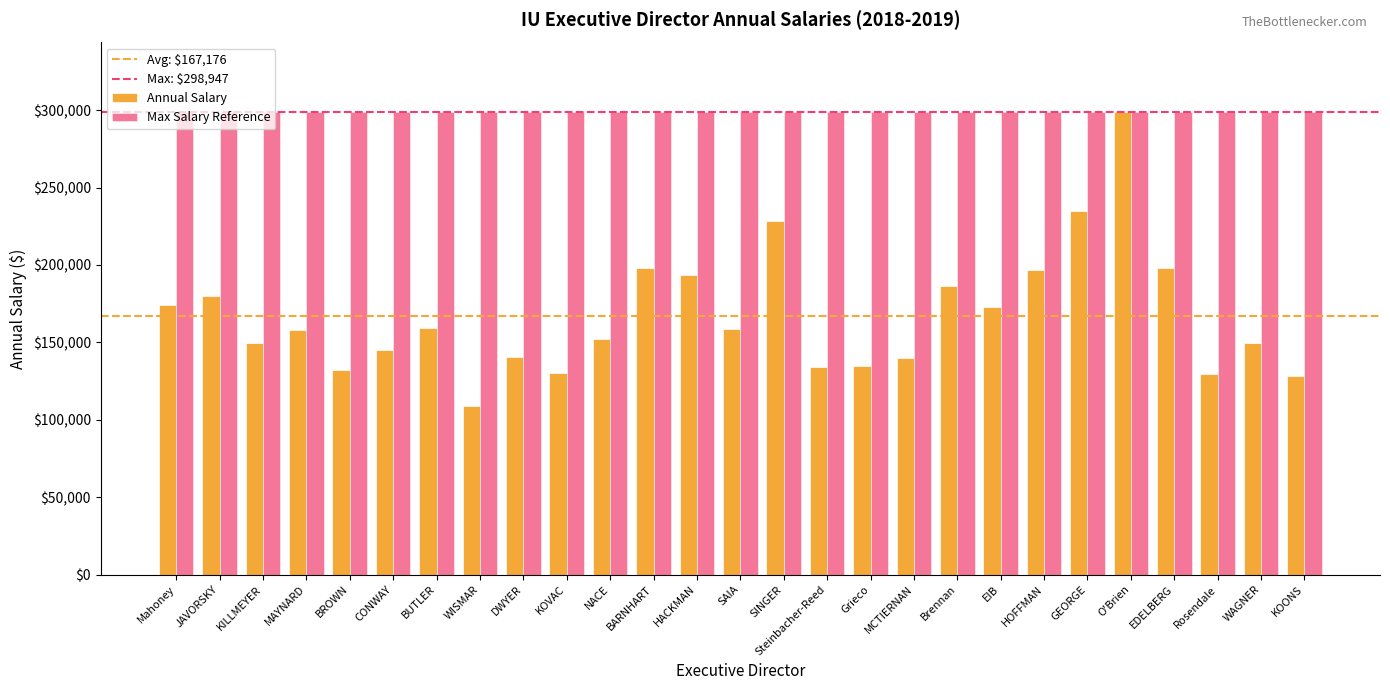

At MCTIERNAN, list the series in order from largest to smallest.

Max Salary Reference, Annual Salary